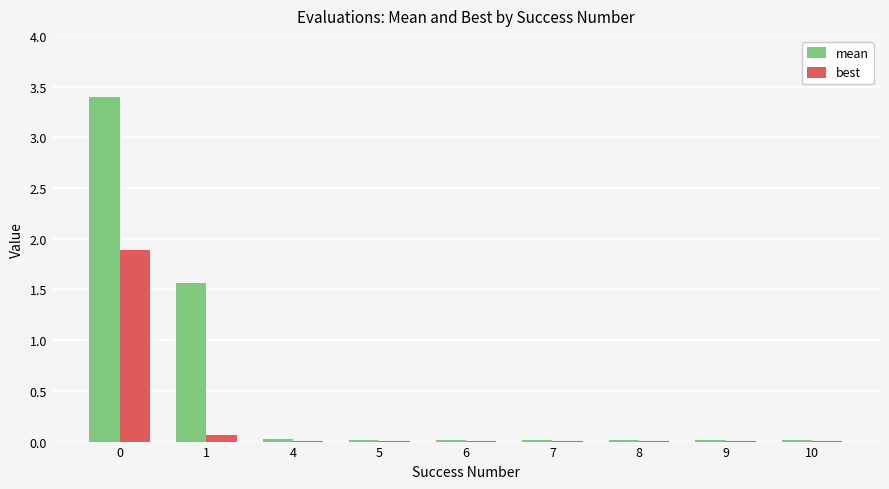

What is the greatest value displayed?

3.4